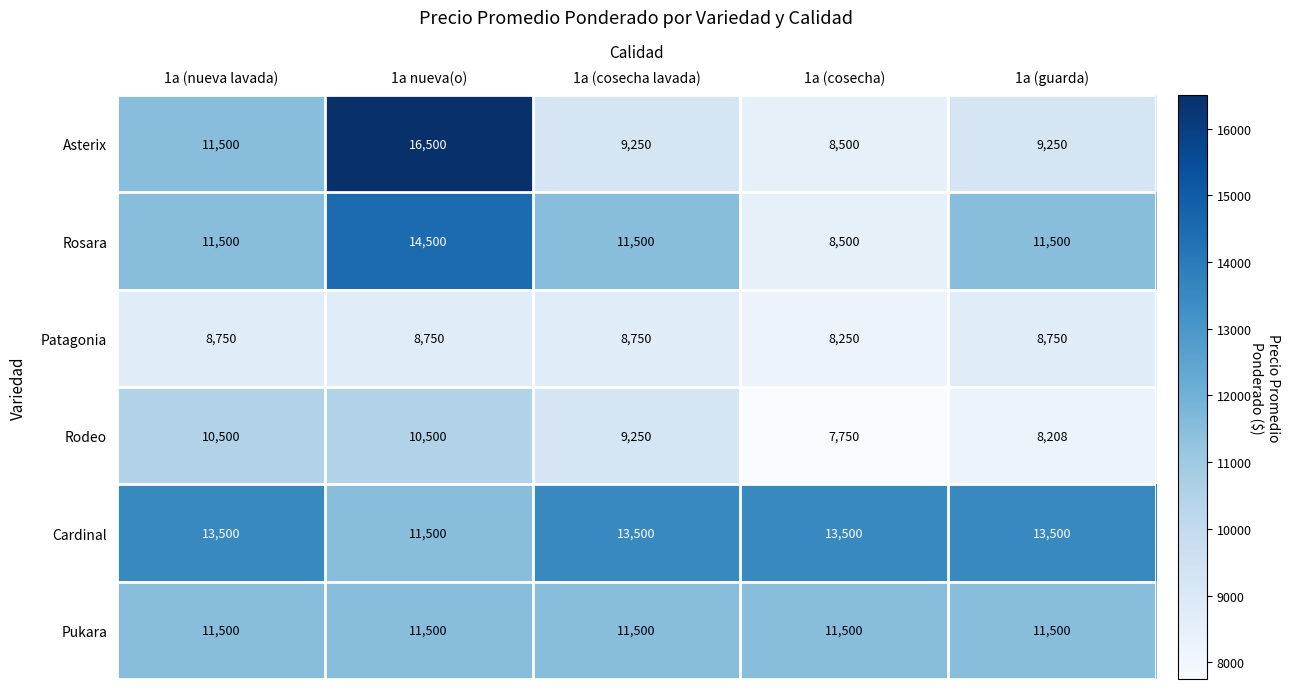

What is the approximate value of Patagonia at 1a (nueva lavada), to the nearest 100?

8800